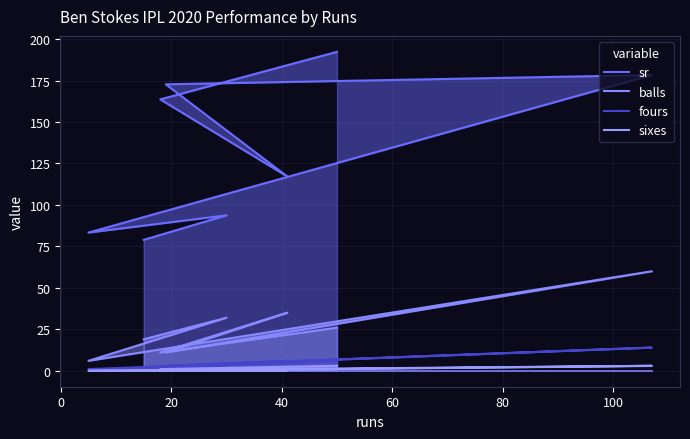

List the series in order of their peak value, highest first.

sr, balls, fours, sixes